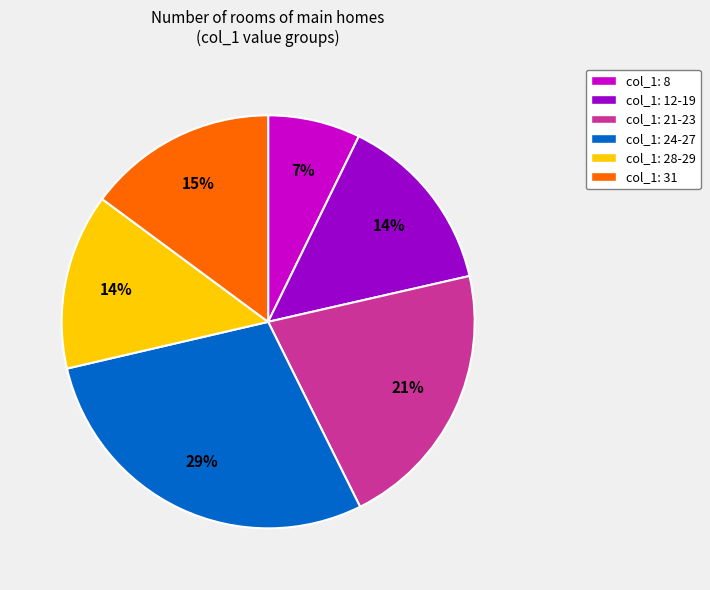

Do col_1: 8 and col_1: 12-19 together represent more than half of the pie?

No